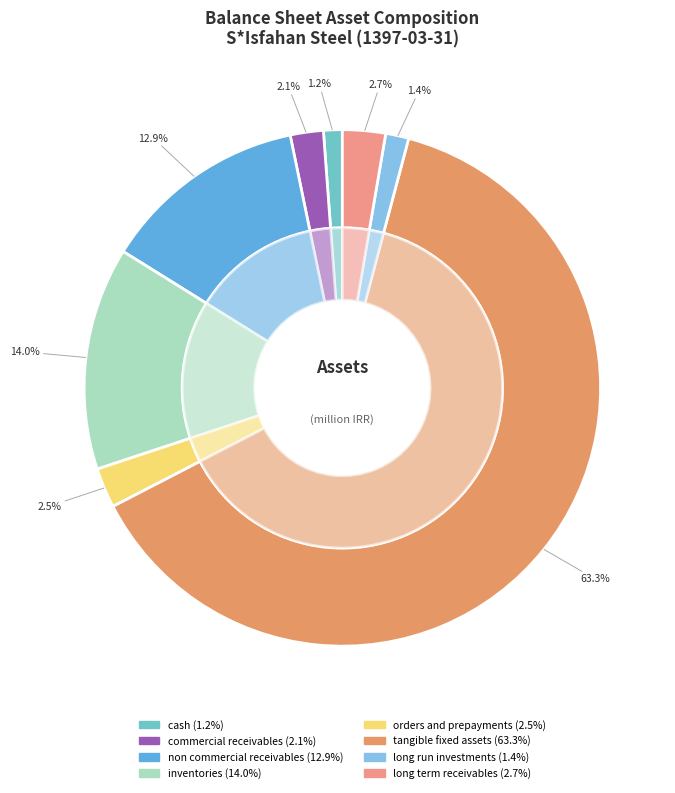

To the nearest percent, what is the combined percentage of orders_and_prepayments and cash?

4%